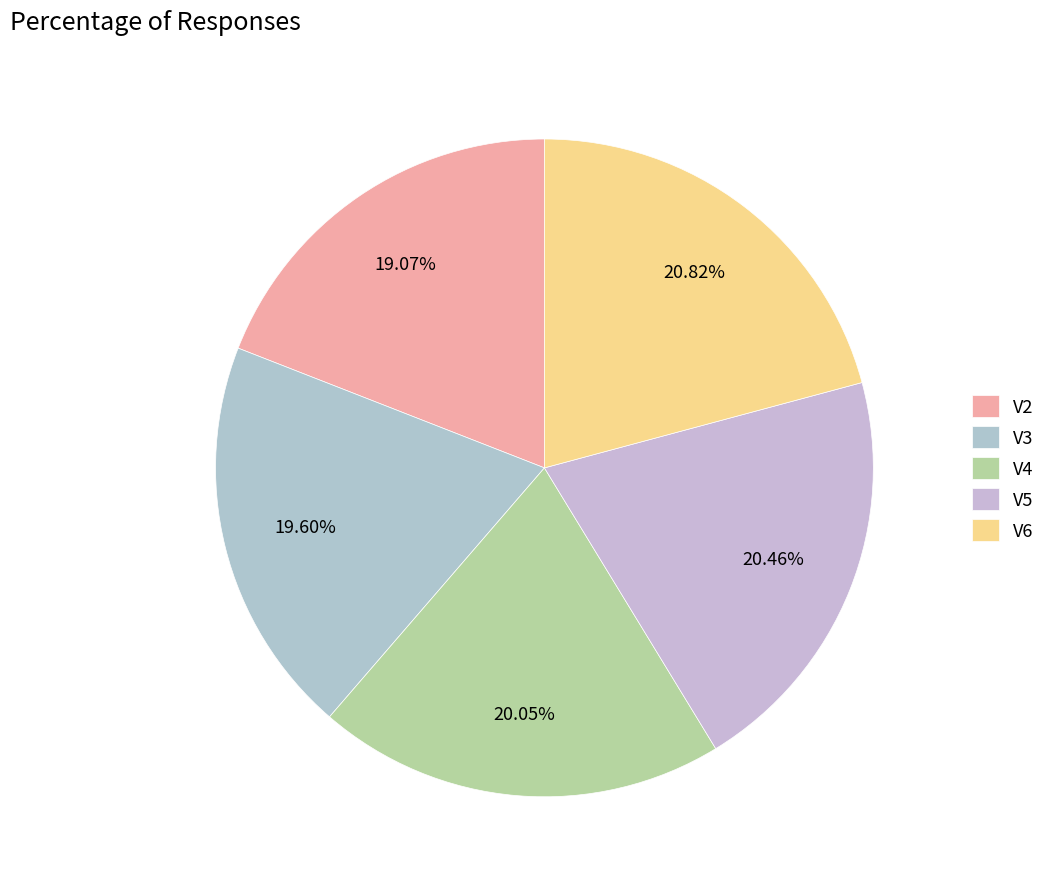

Does V2 represent more than half of the total?

No